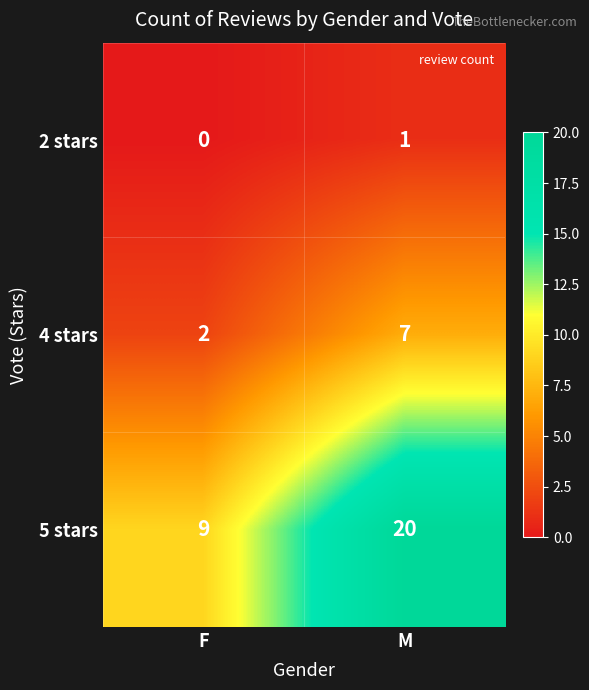

How many series are shown in this chart?

3